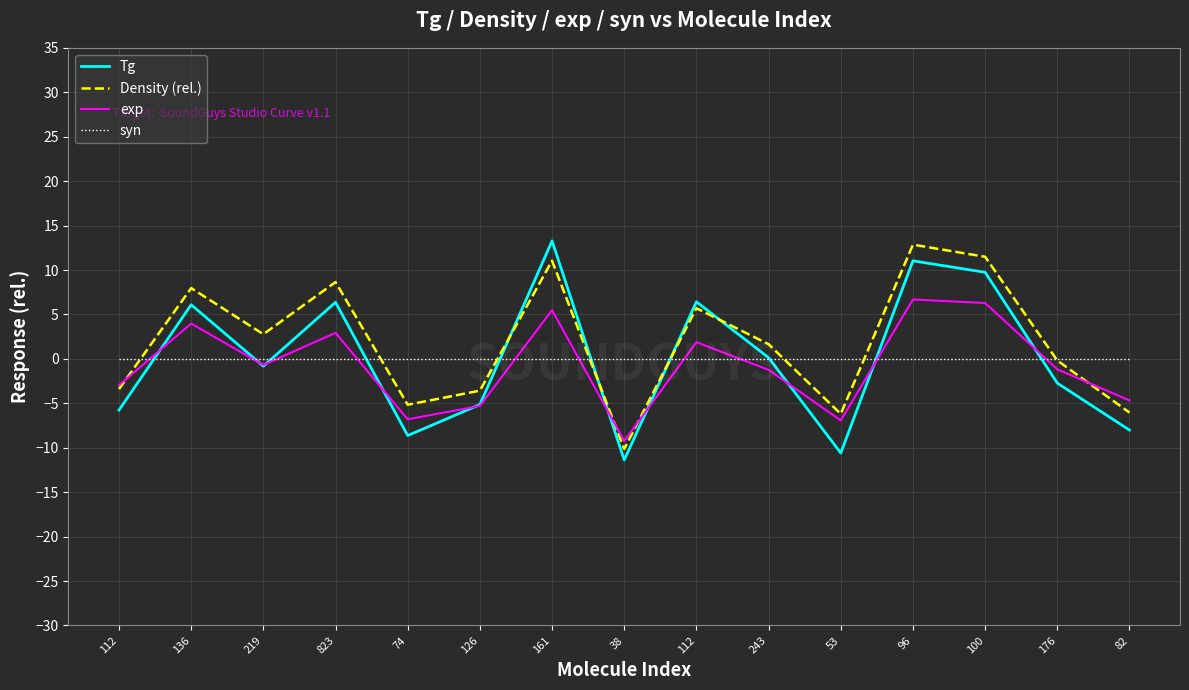

Is it true that Tg equals -11.4 at 38?

True